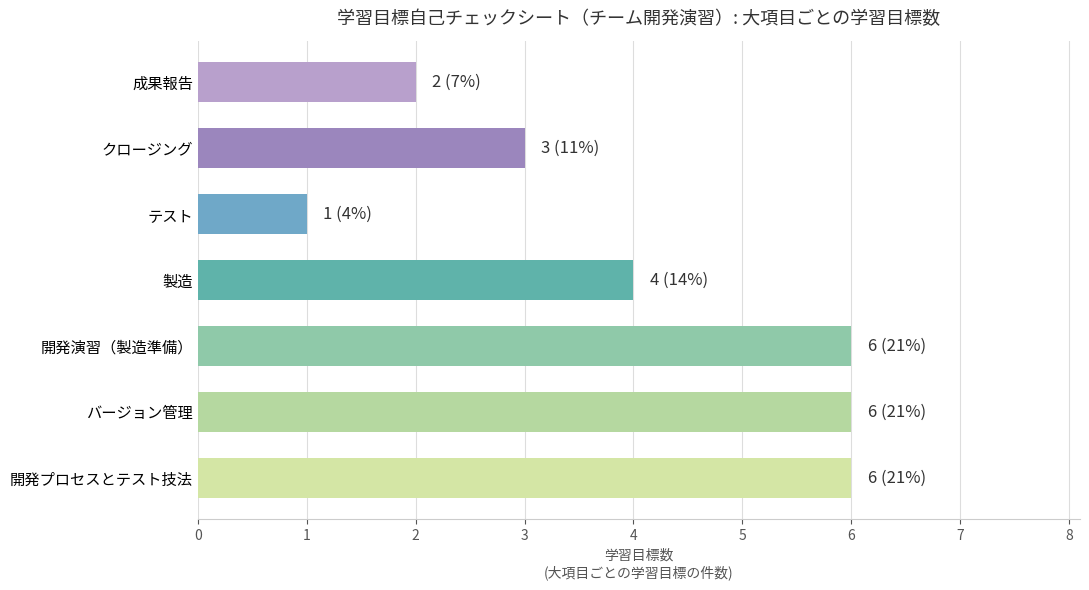

What is the average value?

4